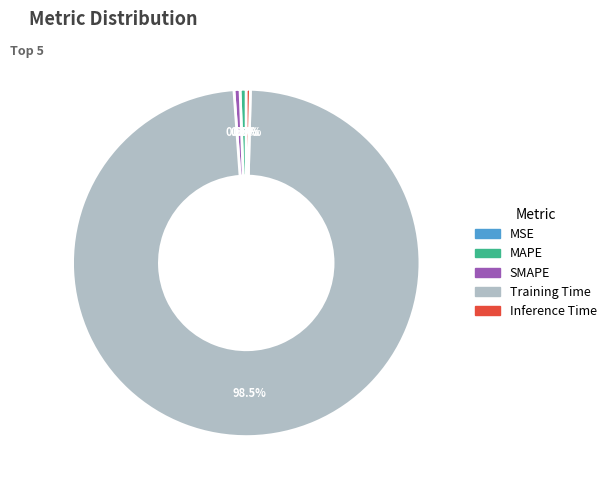

Which has a higher value, MAPE or Training Time?

Training Time